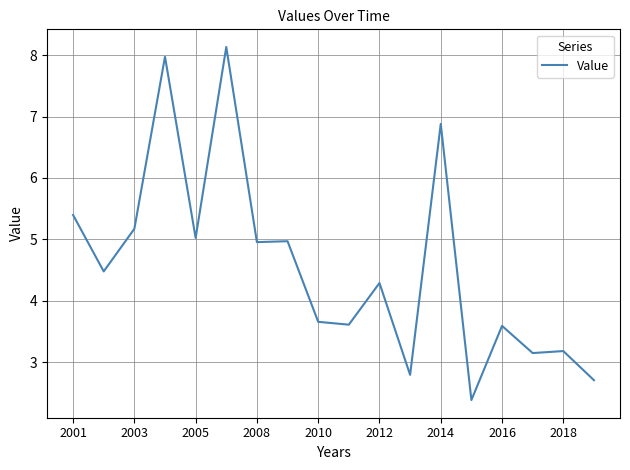

What is the greatest value displayed?

8.1